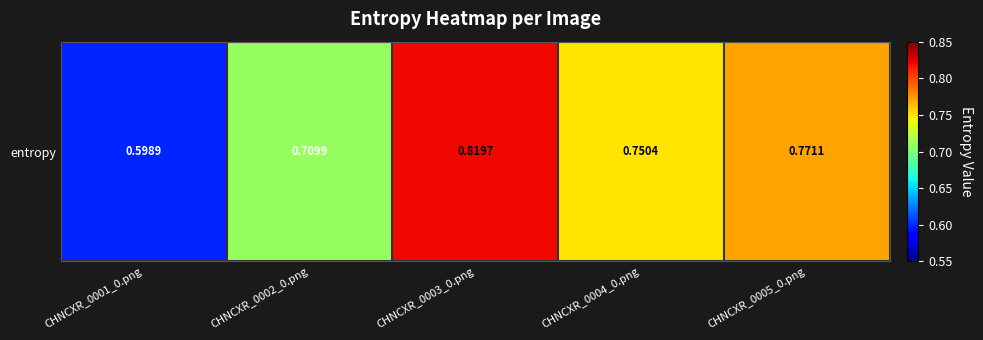

Reading left to right, extract all data points from this chart.

CHNCXR_0001_0.png=0.6	CHNCXR_0002_0.png=0.7	CHNCXR_0003_0.png=0.8	CHNCXR_0004_0.png=0.8	CHNCXR_0005_0.png=0.8